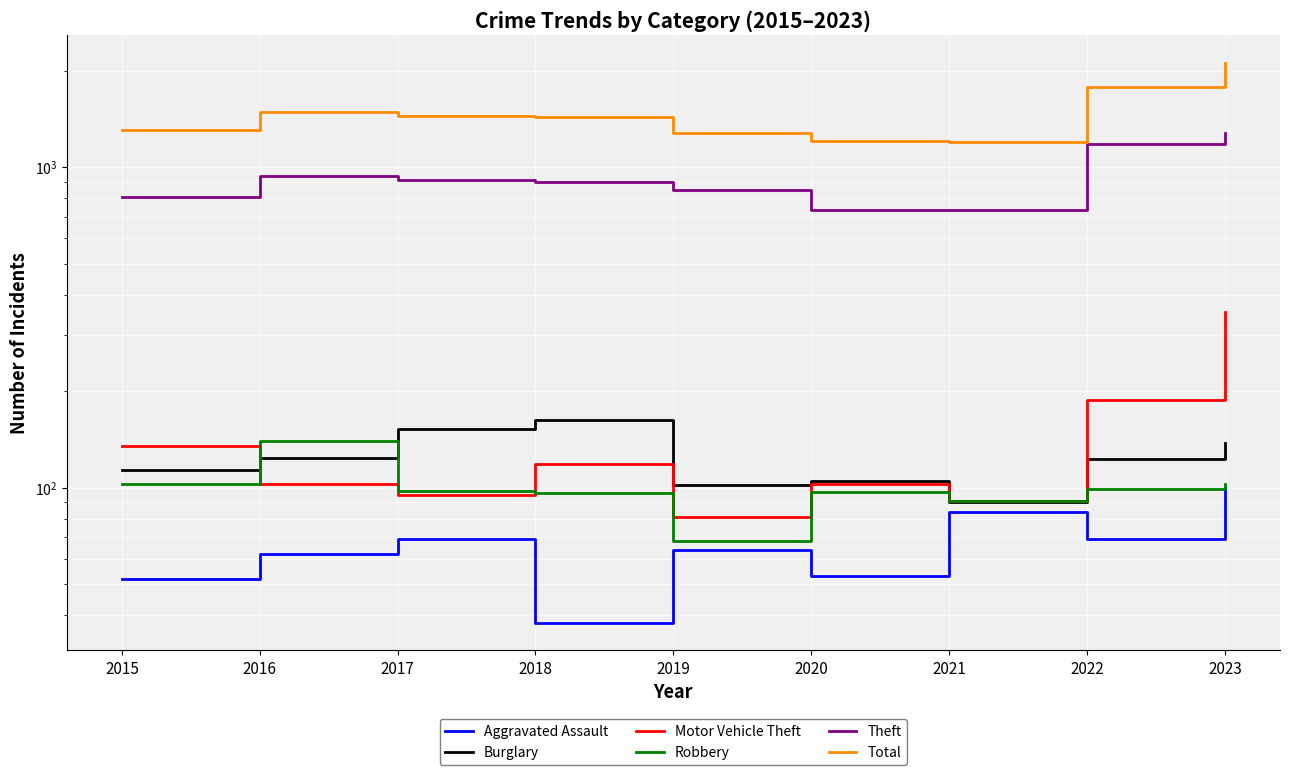

Which series has the largest total across all categories?

Total